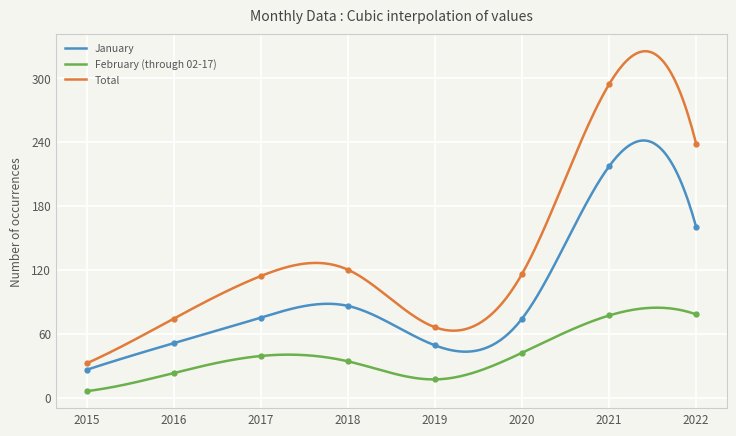

True or false: Total and January intersect in this chart.

False